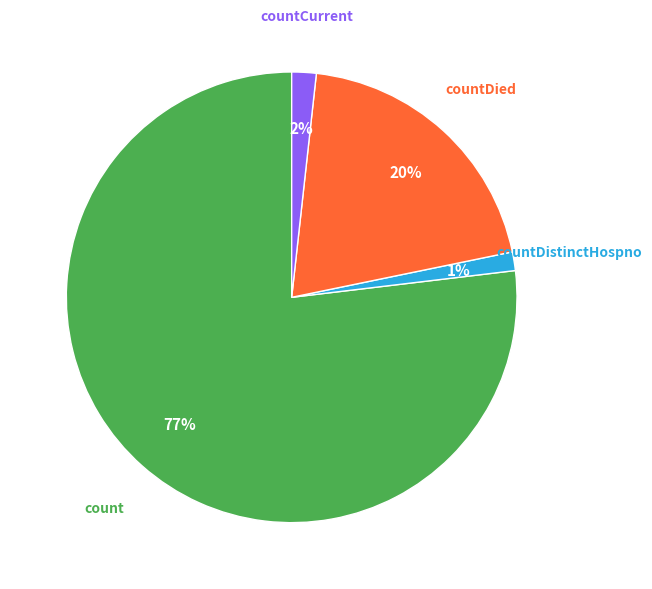

Is there any slice that represents more than half of the pie?

Yes